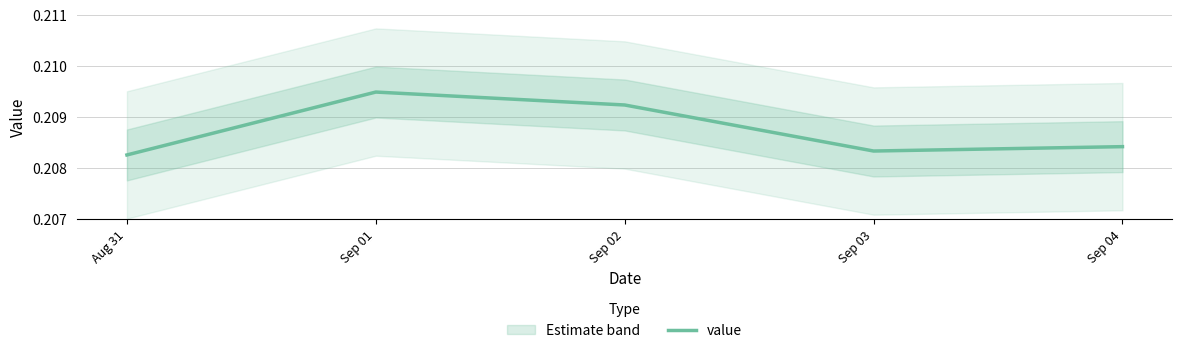

At which category does the data reach its first local valley?

Sep 03